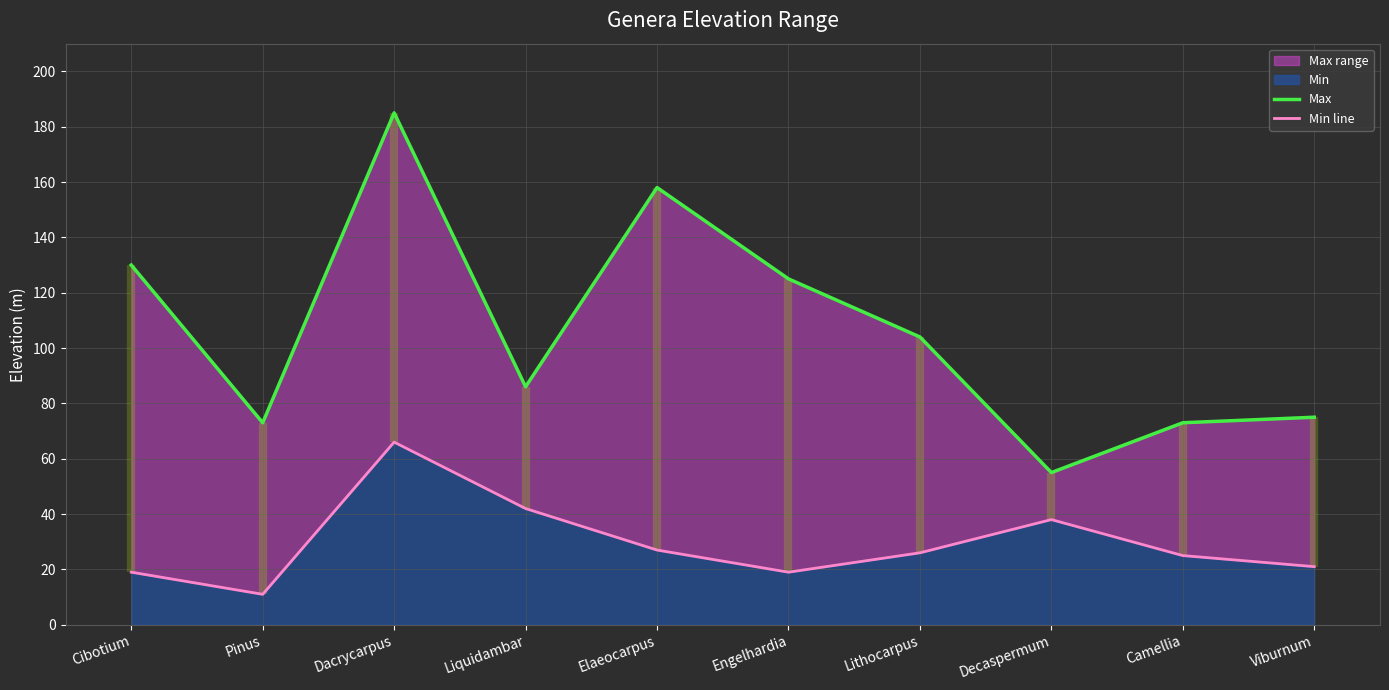

What is the minimum value for Max?

55